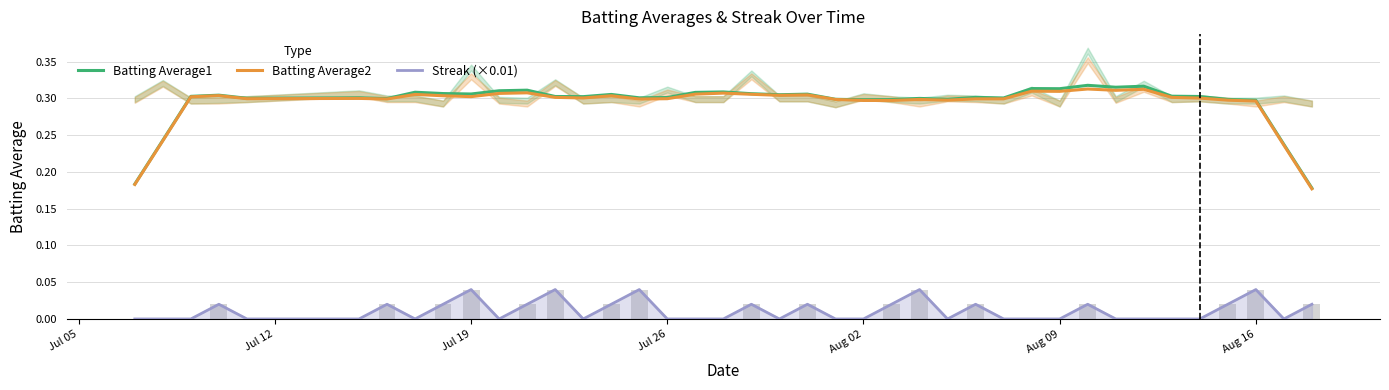

Which series has the largest total across all categories?

Batting Average1